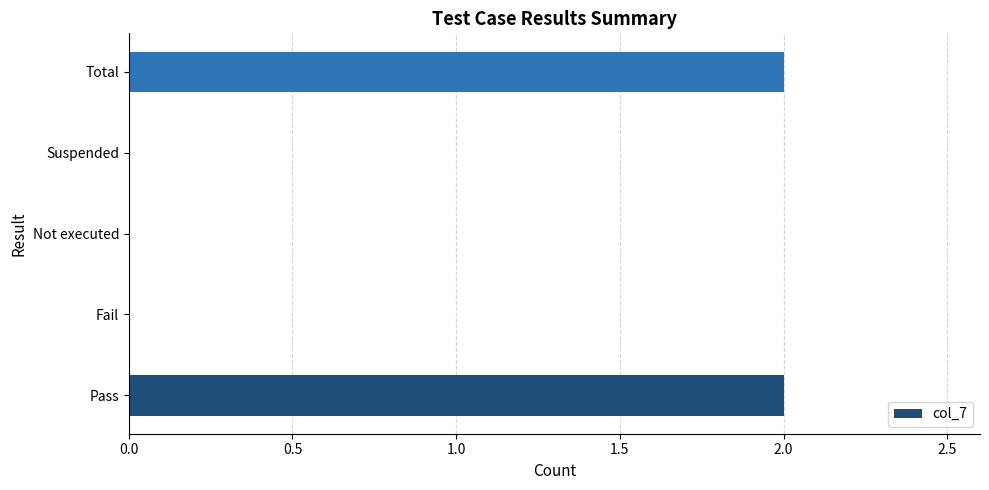

Is it true that the value at Fail is -1?

False